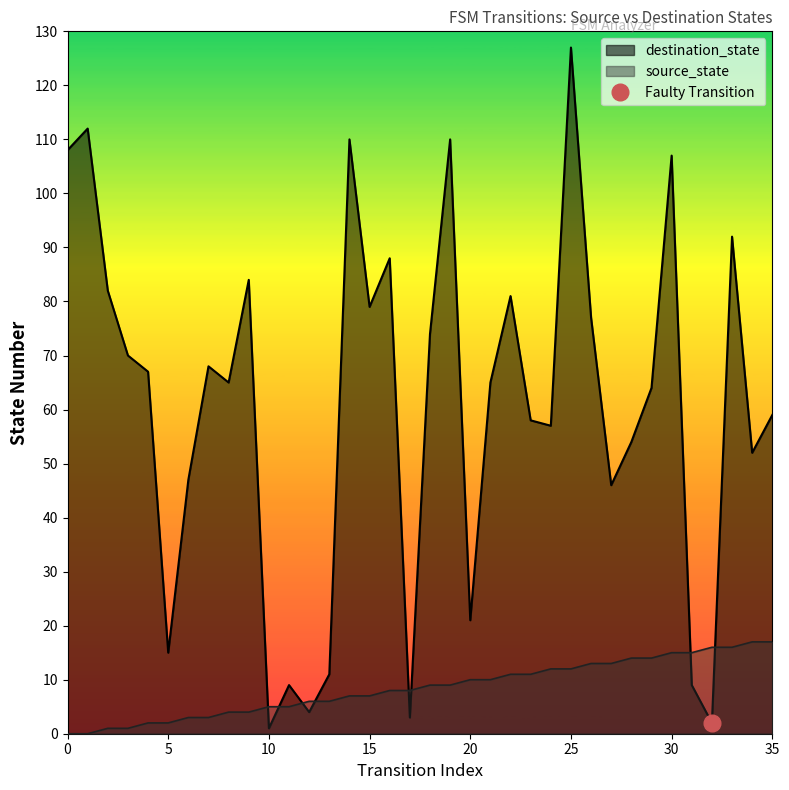

The source_state series shows 5 at 19. True or false?

False